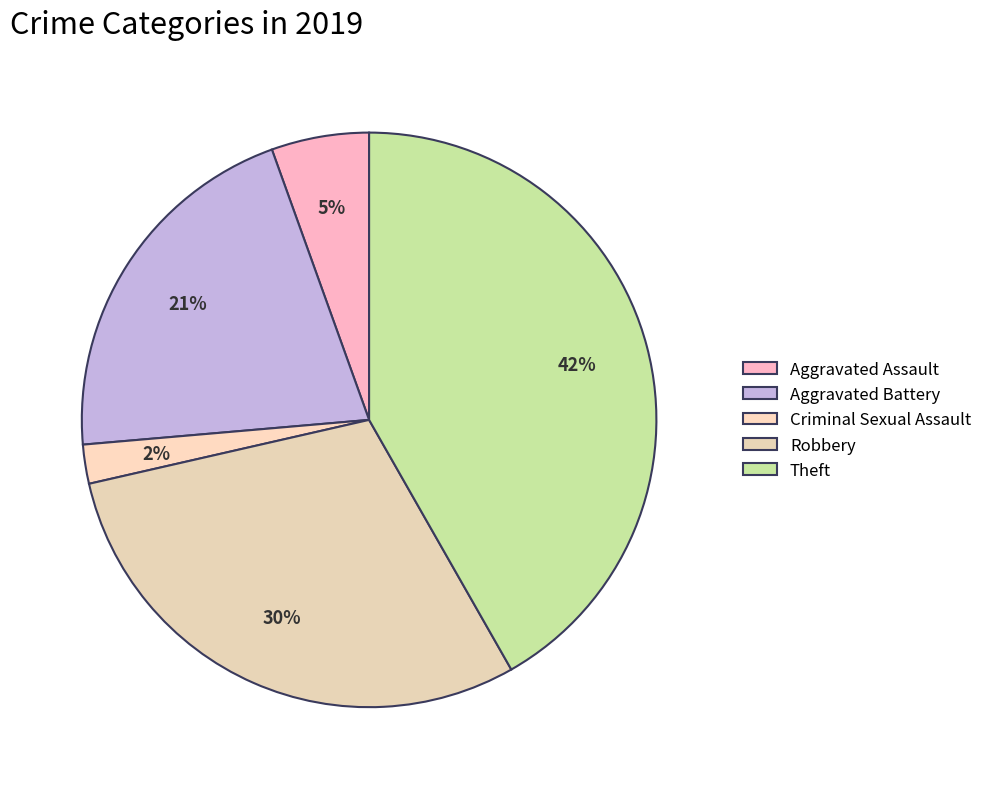

Is Aggravated Assault the majority of the pie?

No